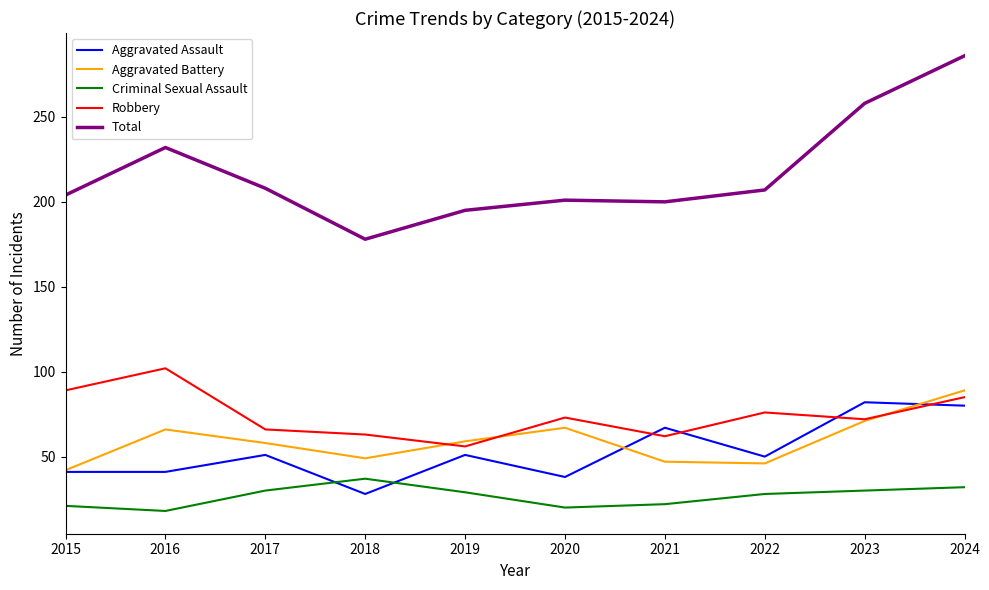

What is the spread (max minus min) of values at 2019?

166